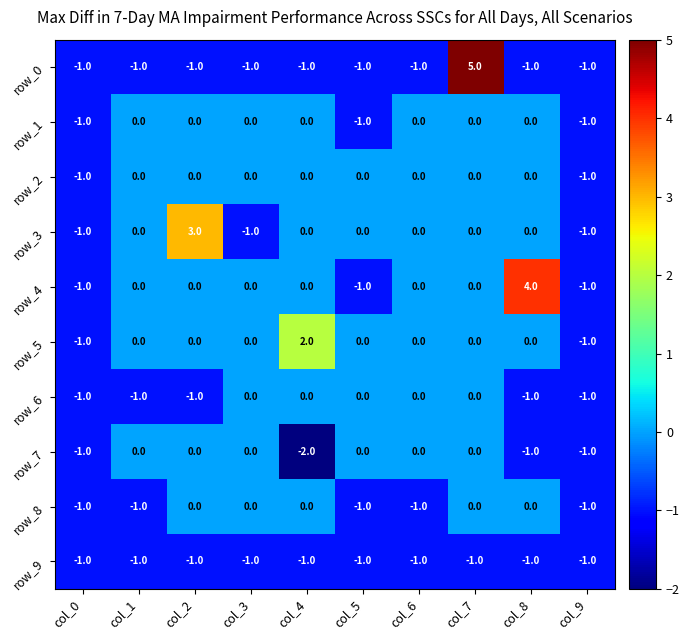

How many negative values does the row_2 series have?

2